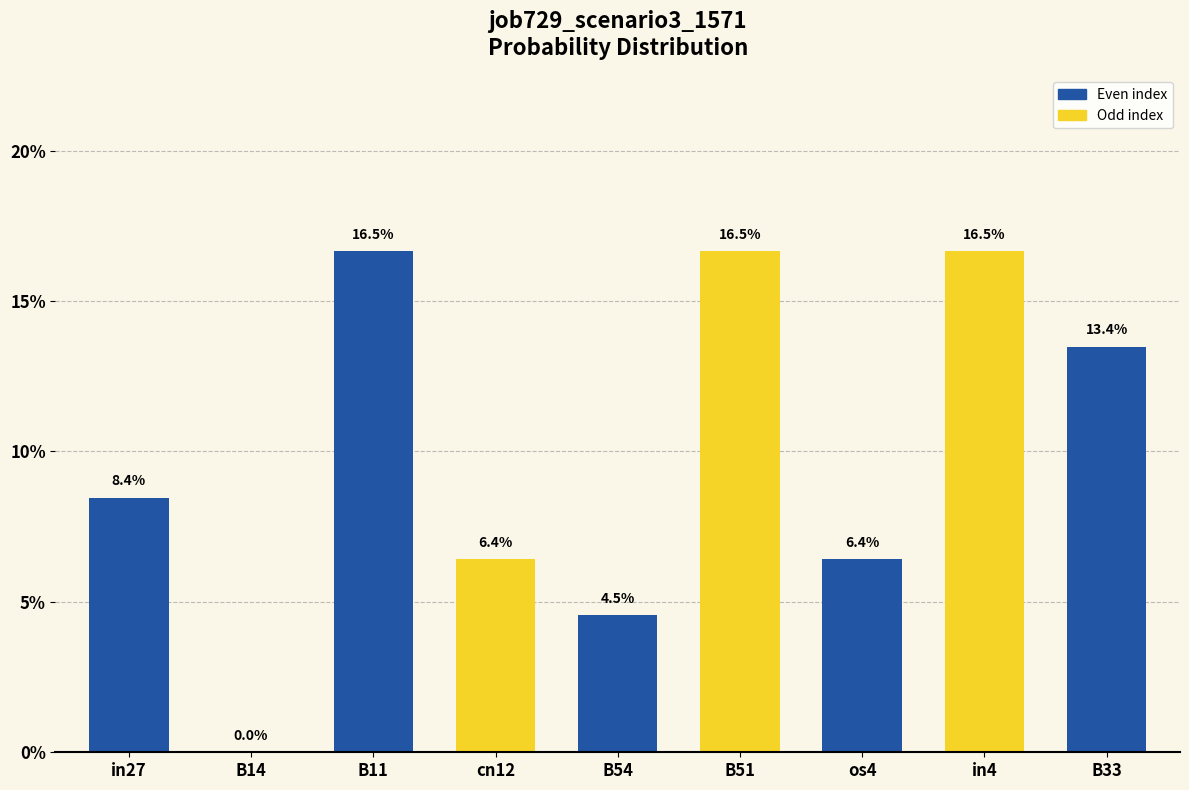

Rank the categories by value from highest to lowest.

B11, B51, in4, B33, in27, cn12, os4, B54, B14